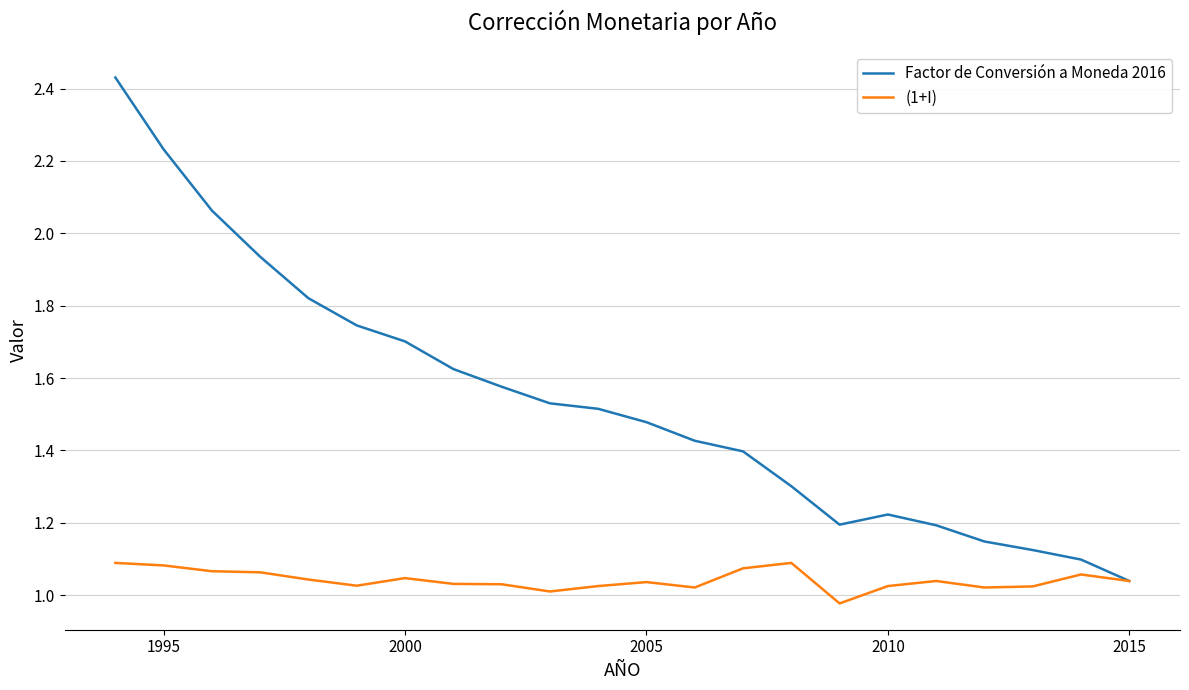

Rank the series by their average value, from lowest to highest.

(1+I), Factor de Conversión a Moneda 2016